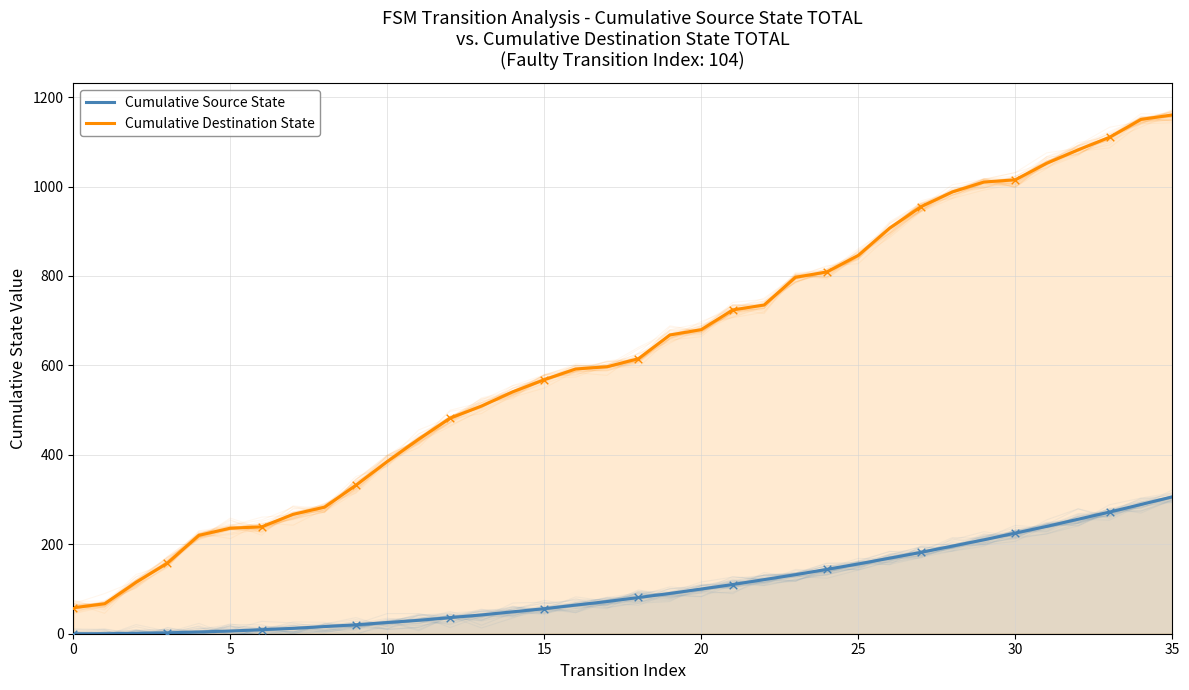

At how many categories does at least one series exceed 618?

17